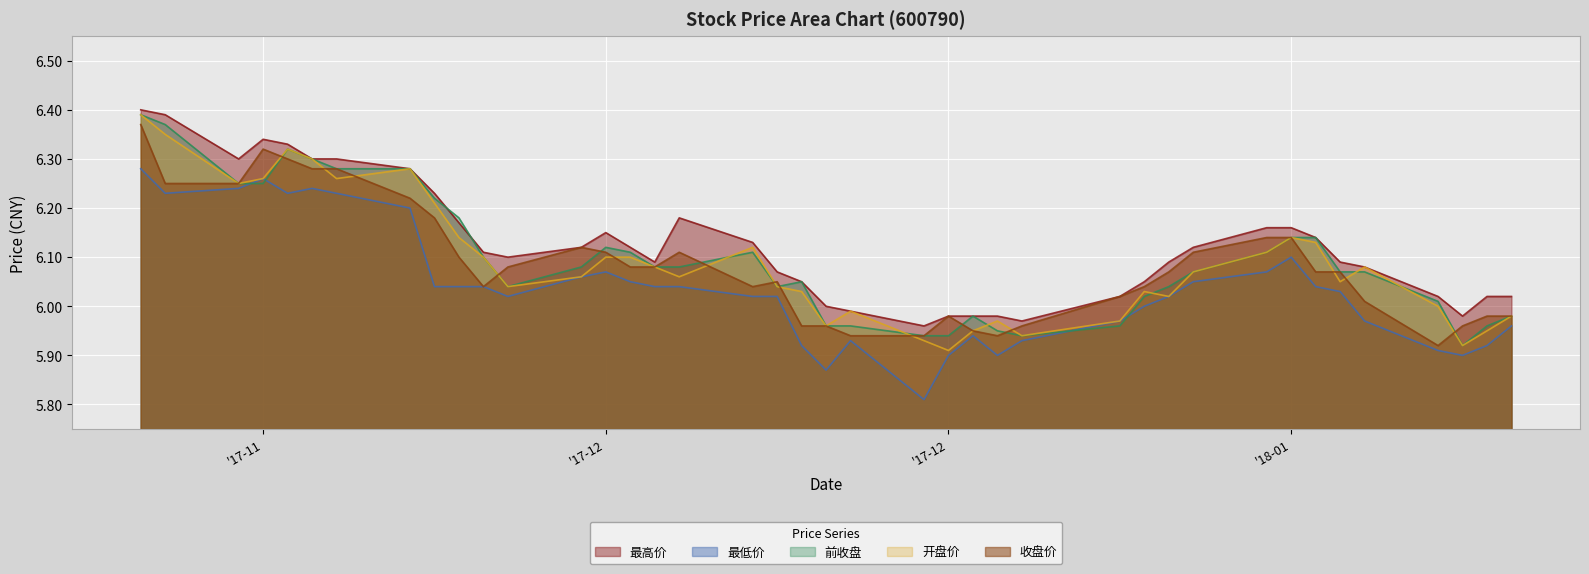

Rank the series at 2017-11-24 from highest to lowest value.

最高价, 前收盘, 开盘价, 收盘价, 最低价